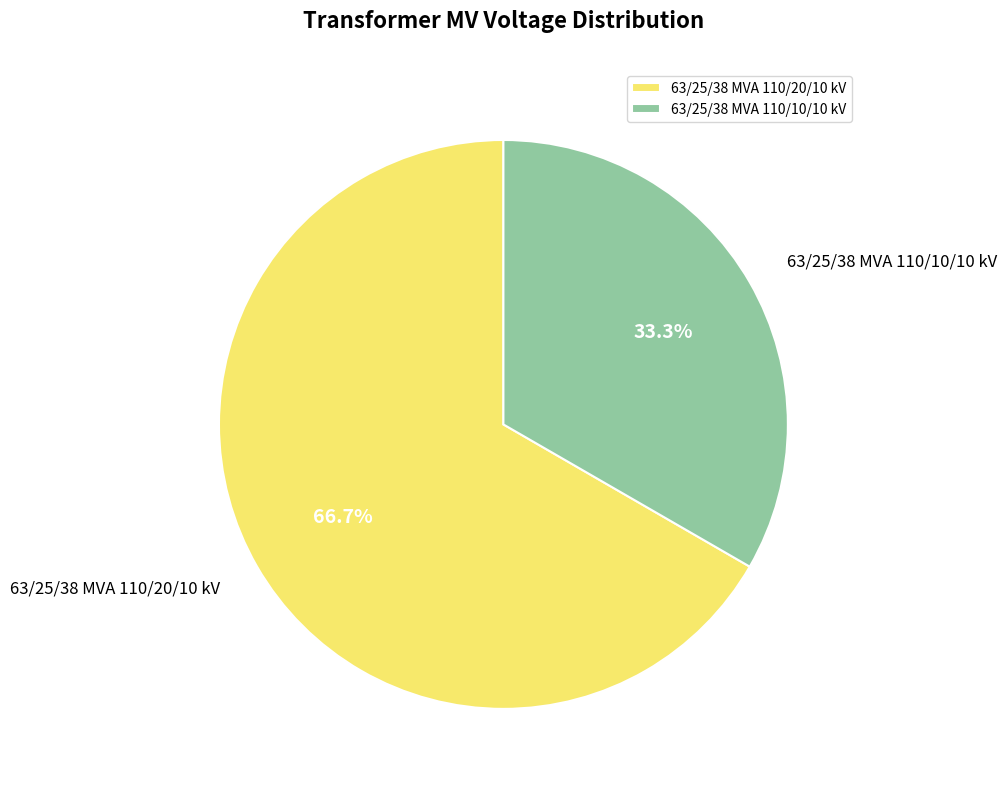

Which has a higher value, 63/25/38 MVA 110/20/10 kV or 63/25/38 MVA 110/10/10 kV?

63/25/38 MVA 110/20/10 kV